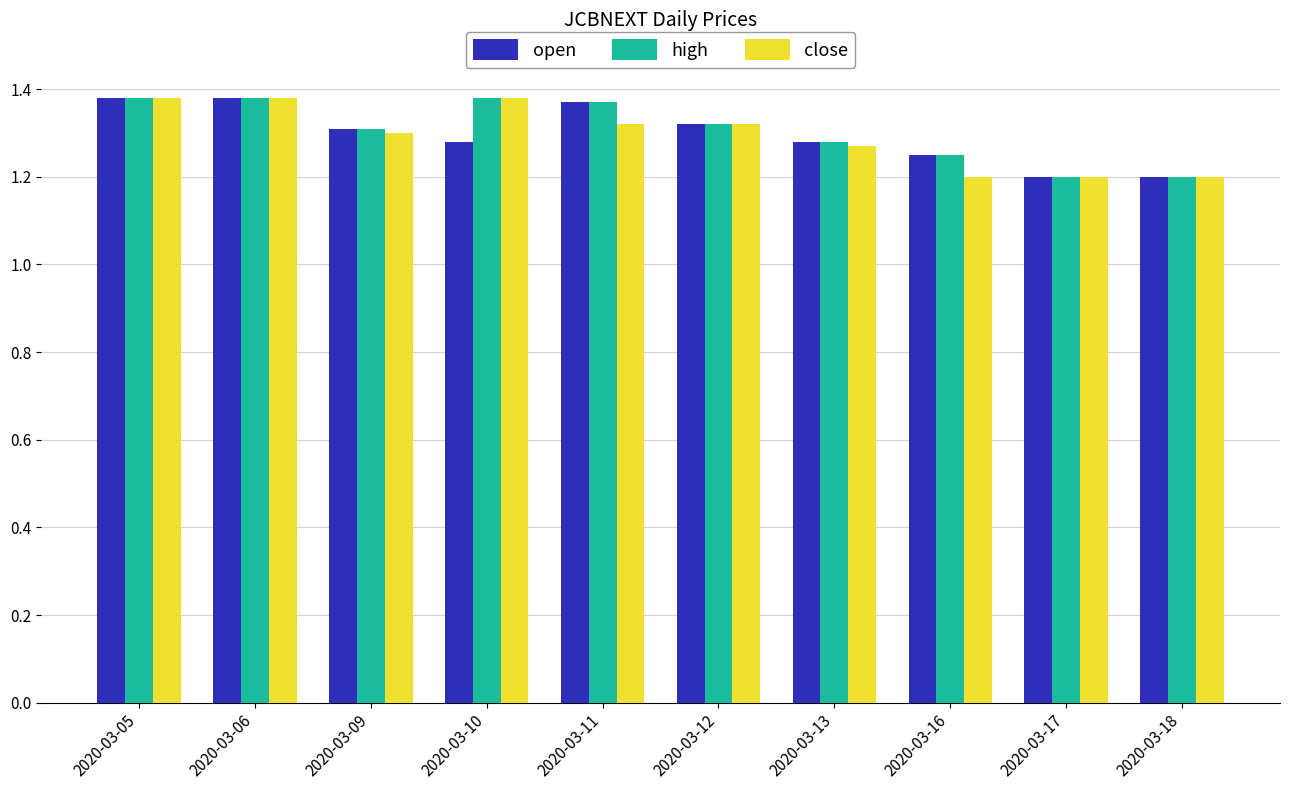

Count the high values in the range 1 to 2.

10